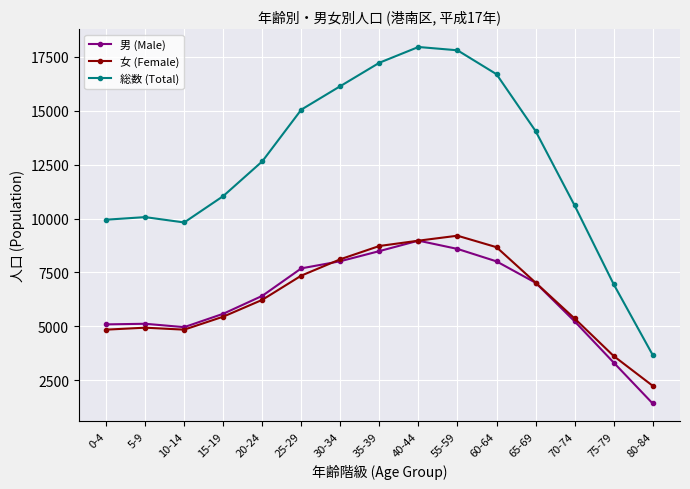

What is the lowest value of the 総数 (Total) series?

3680